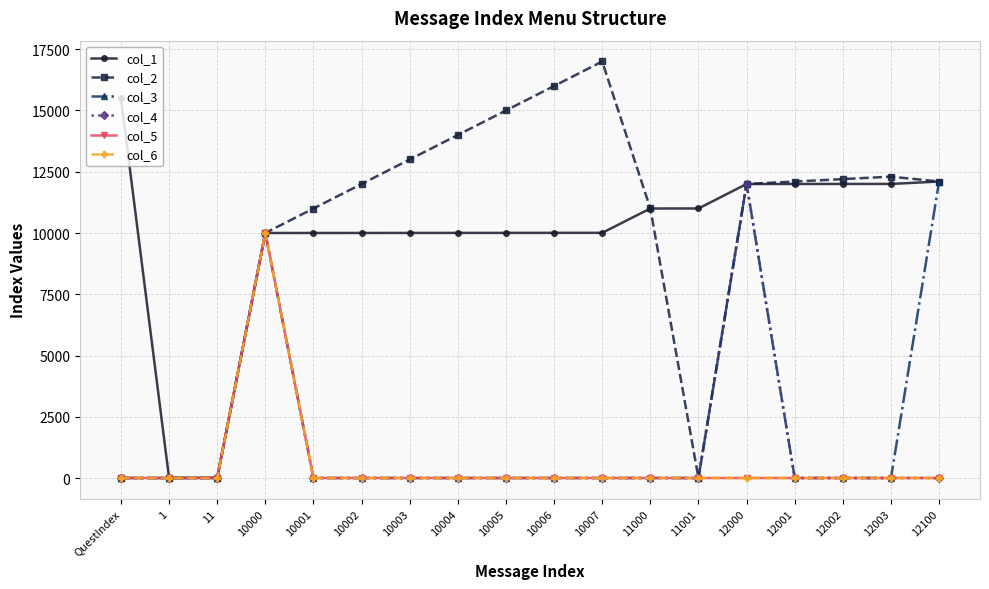

What is the maximum value shown in the chart?

17000